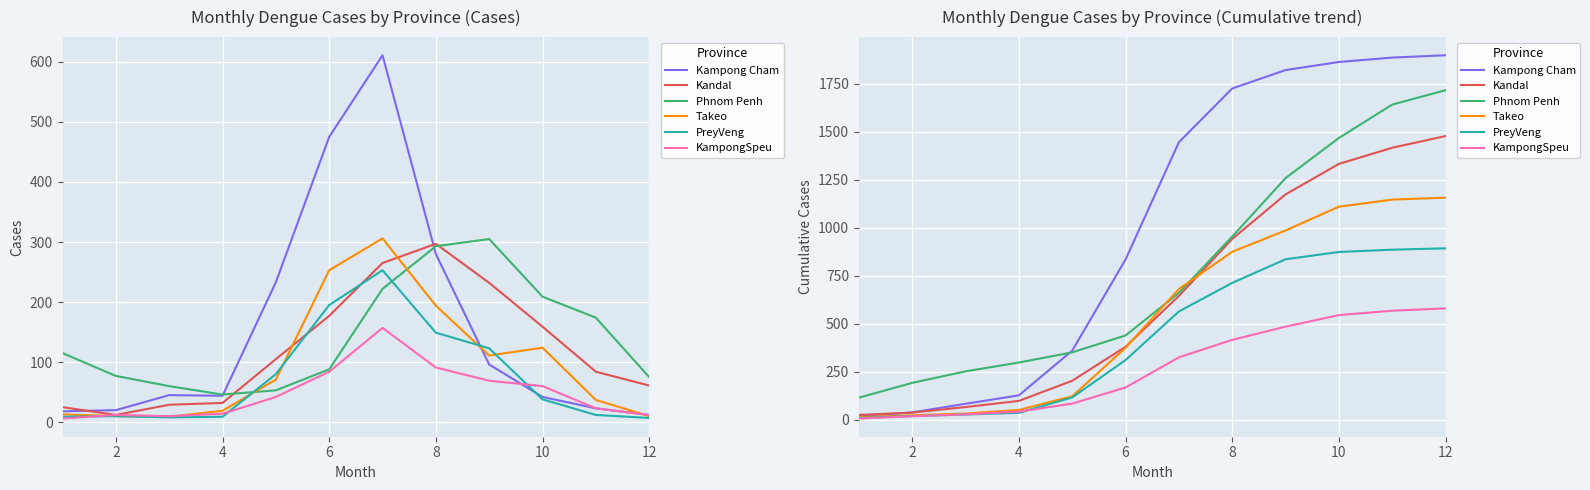

Where does the Kampong Cham series first go above 1446?

8